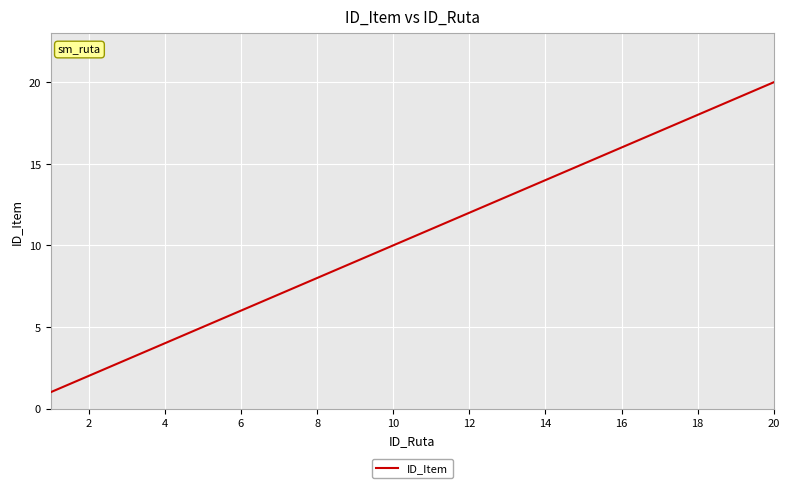

What is the greatest value displayed?

20